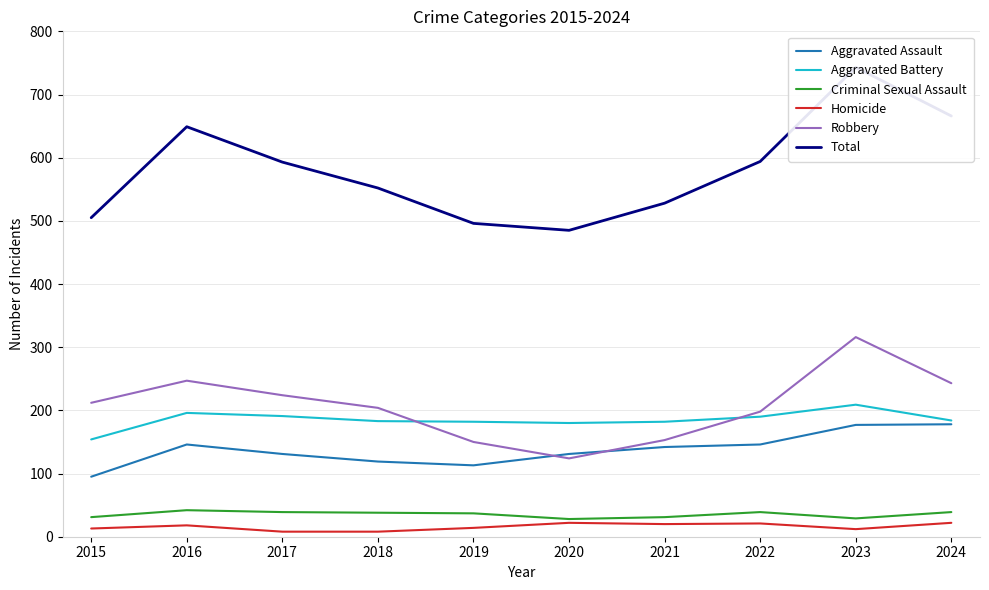

Reading left to right, extract all data points from this chart.

Aggravated Assault: 95	146	131	119	113	131	142	146	177	178
Aggravated Battery: 154	196	191	183	182	180	182	190	209	184
Criminal Sexual Assault: 31	42	39	38	37	28	31	39	29	39
Homicide: 13	18	8	8	14	22	20	21	12	22
Robbery: 212	247	224	204	150	124	153	198	316	243
Total: 505	649	593	552	496	485	528	594	743	666